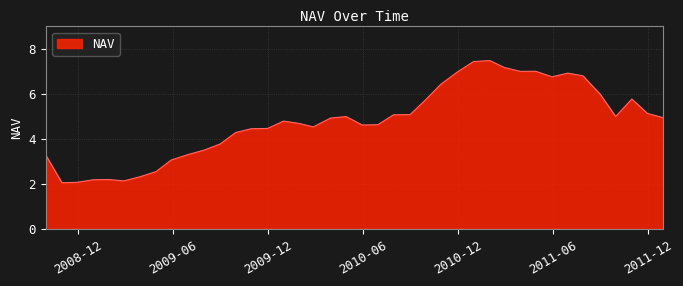

What is the smallest value displayed?

2.0